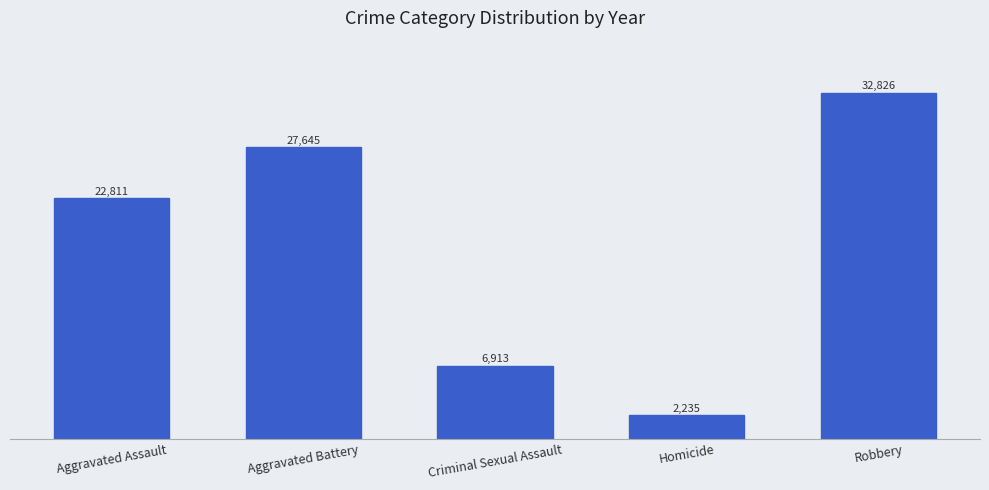

What is the label of the 2nd bar from the right?

Homicide